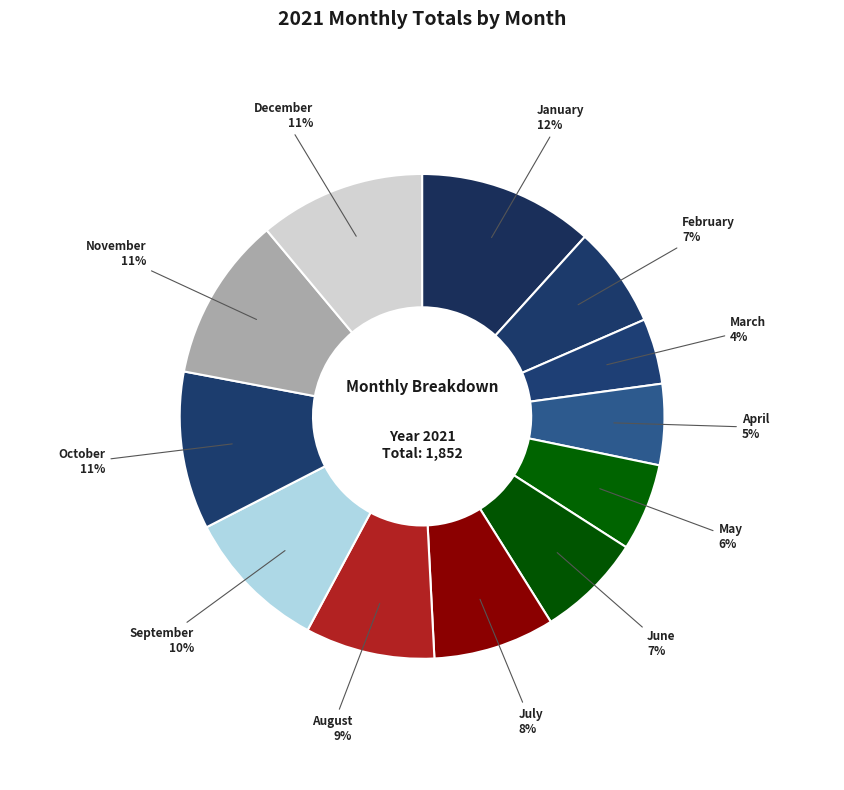

Combined, do August and October account for over 50%?

No